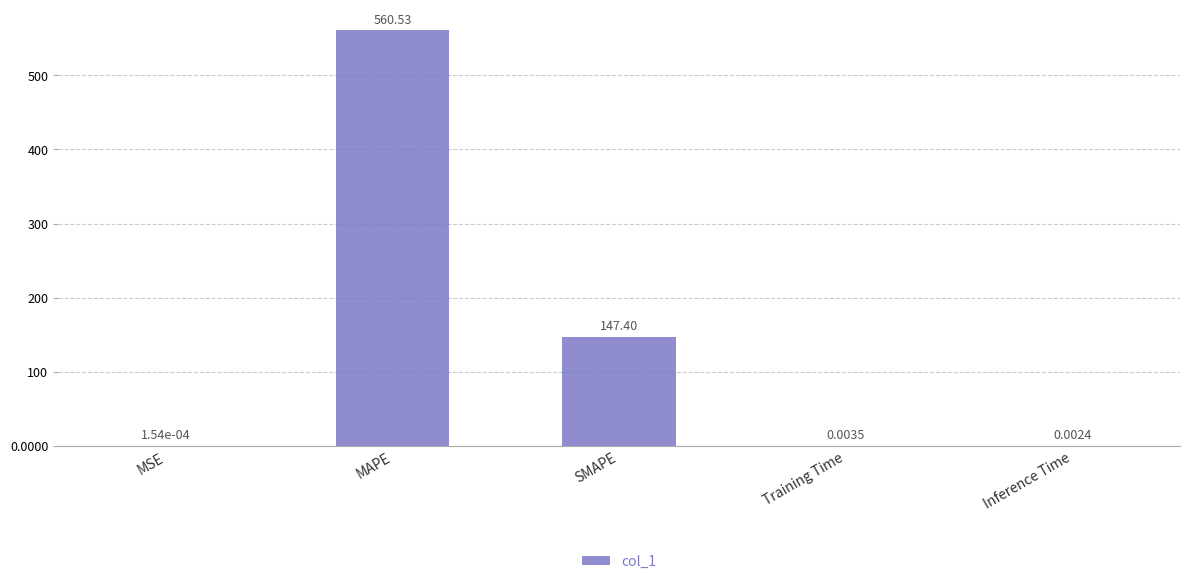

Are the bars horizontal?

No